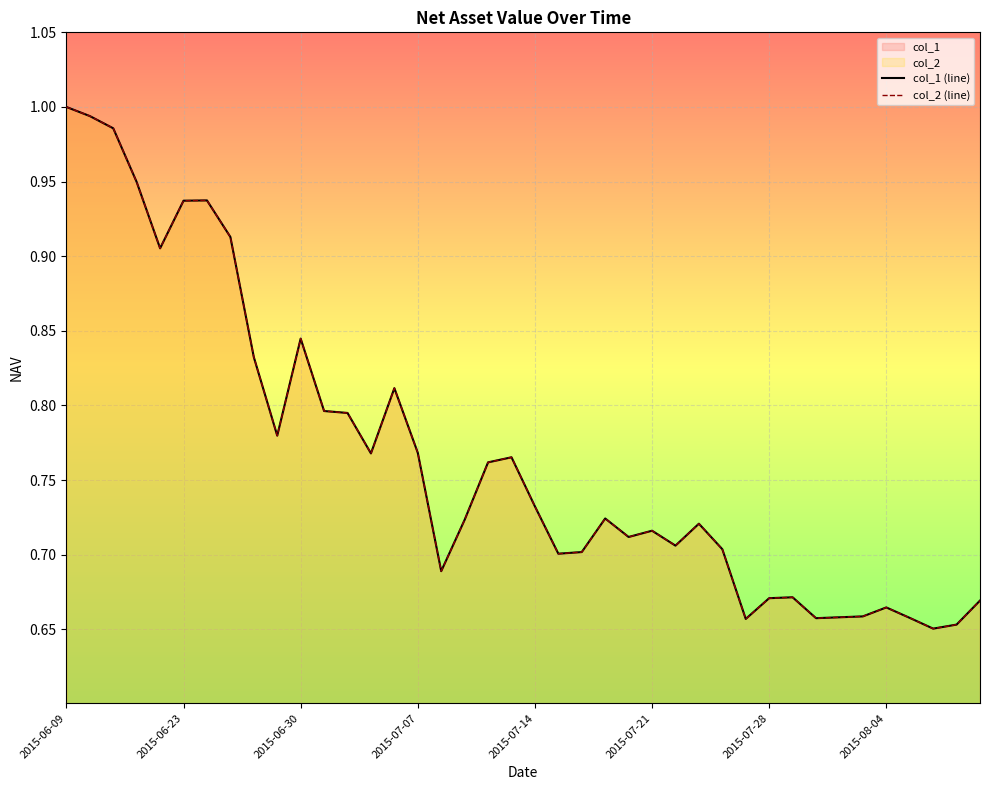

How many lines are shown in the chart?

2